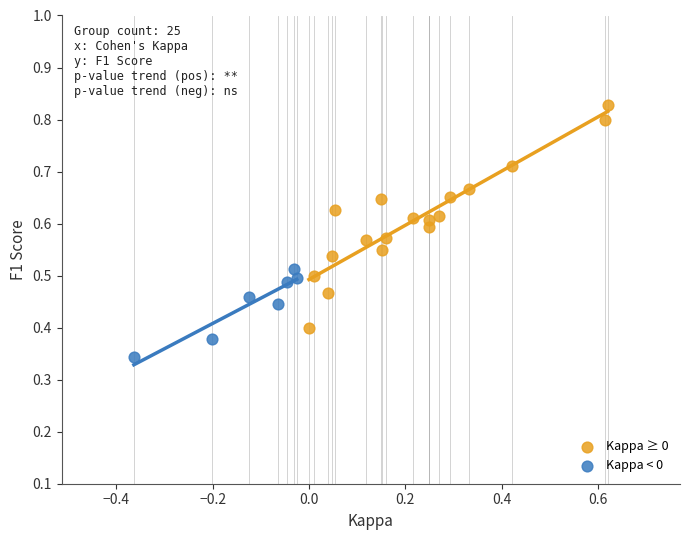

Which series contains the highest Y value?

Kappa ≥ 0